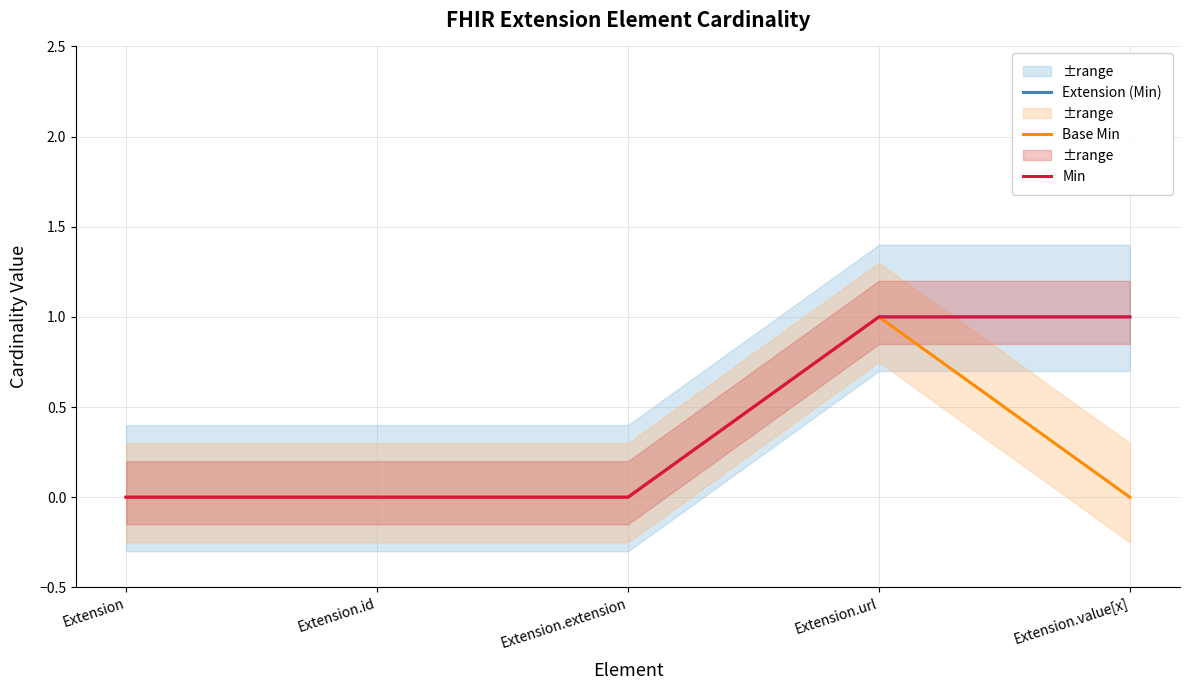

True or false: Extension (Min) has more than 2 points higher than both neighbors.

False